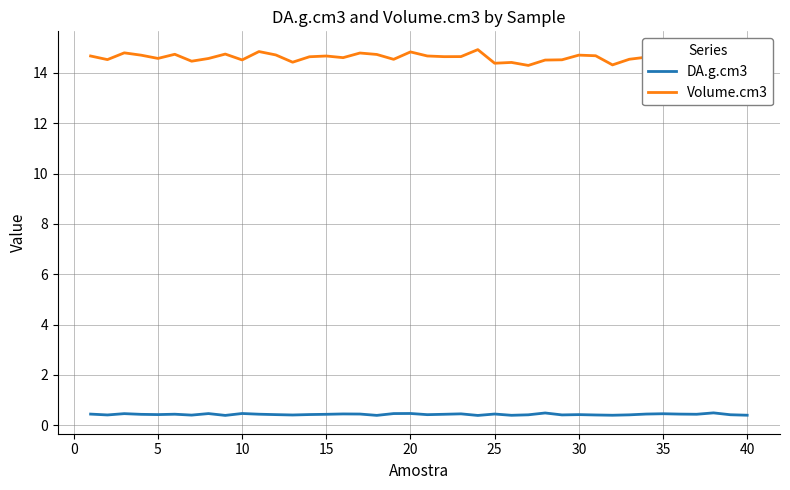

How many Volume.cm3 values are between 14 and 15?

40